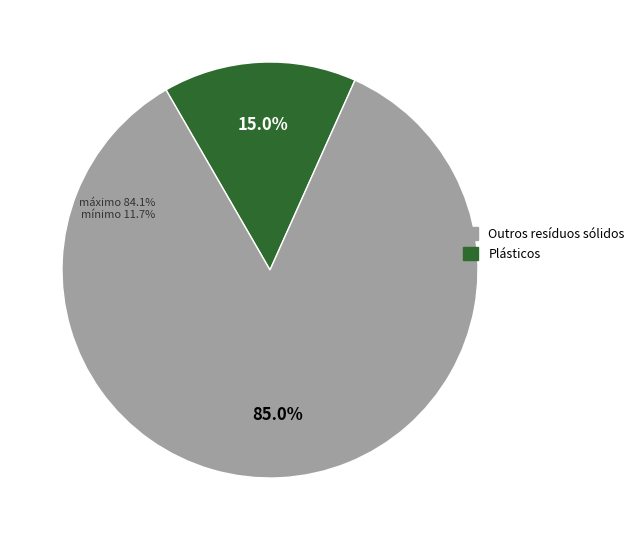

Is the sum of 2 and 21 greater than half?

Yes